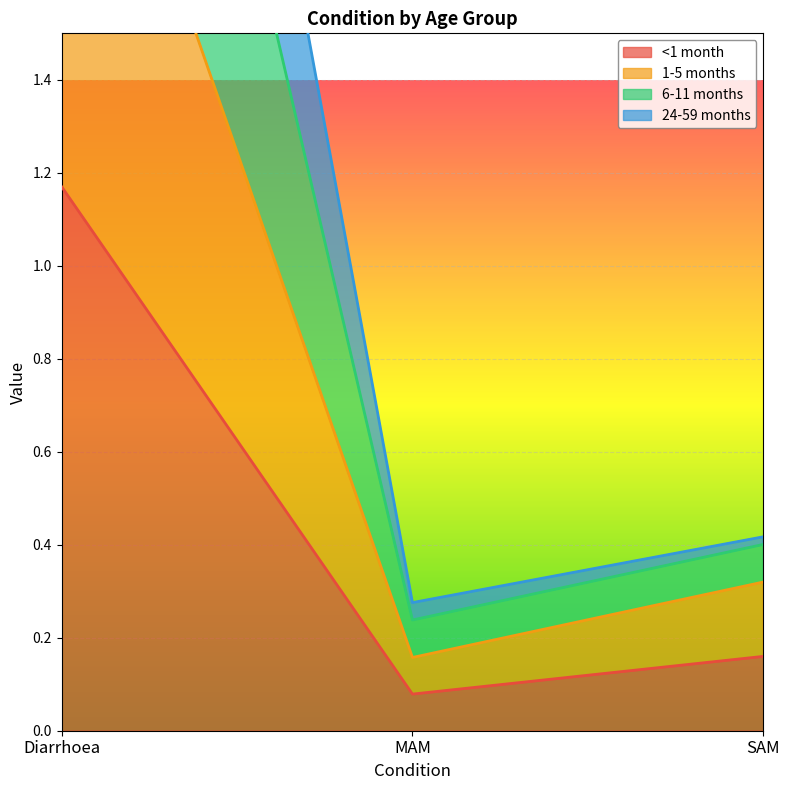

The 1-5 months series shows 0.3 at SAM. True or false?

True